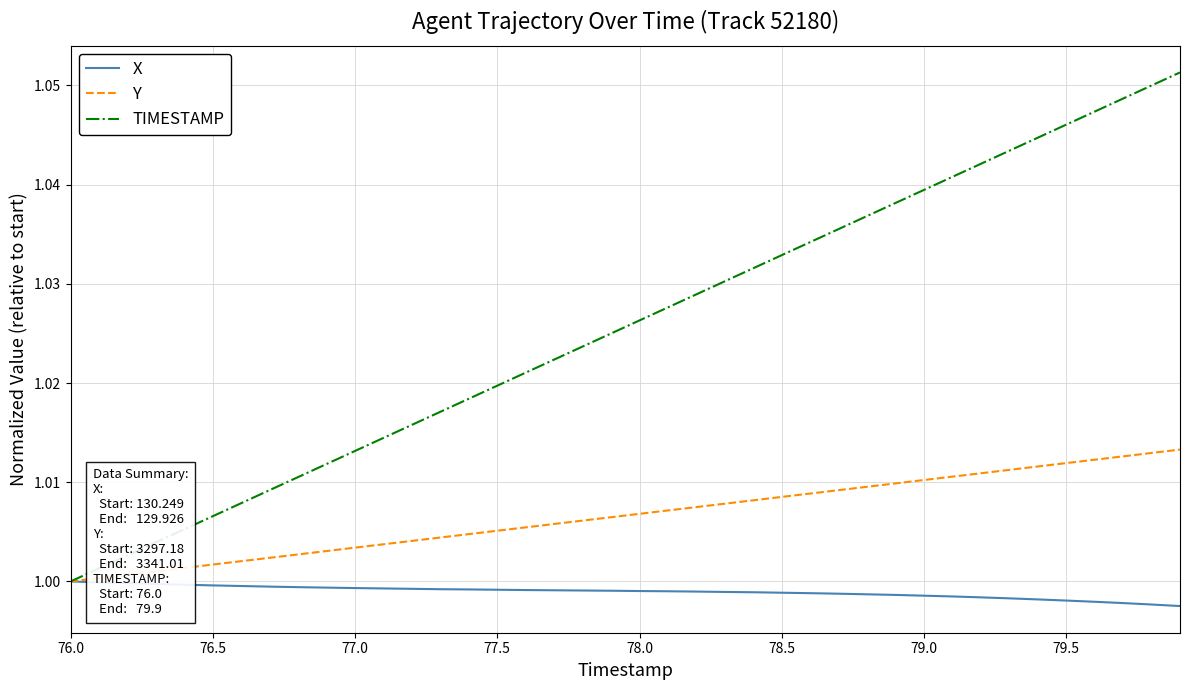

Which series has the largest range (max minus min)?

TIMESTAMP